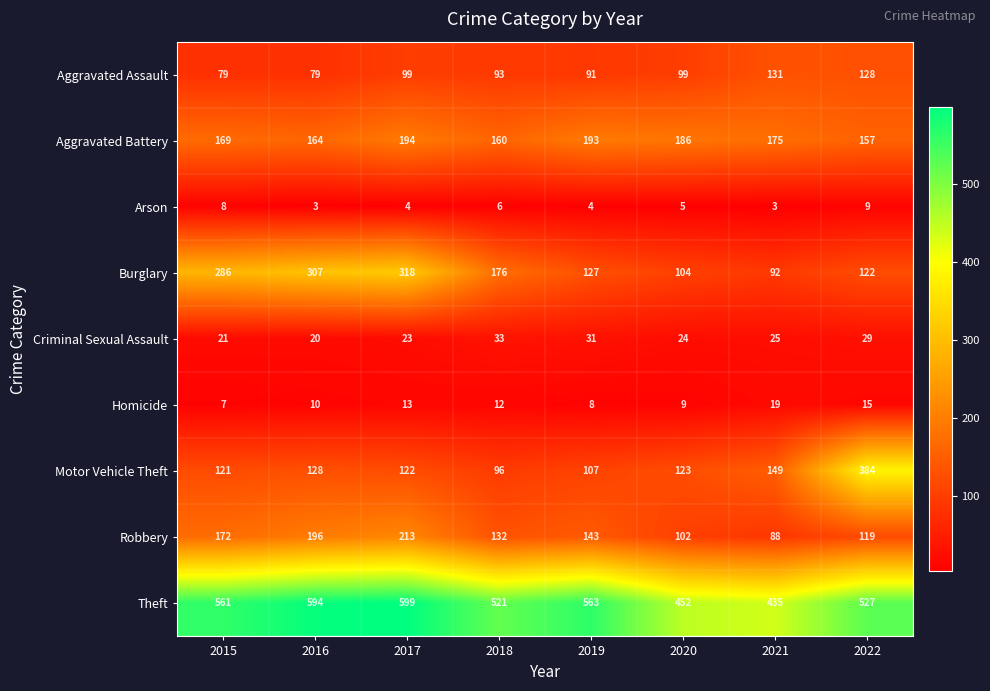

What is the total value across all series at 2016?

1501